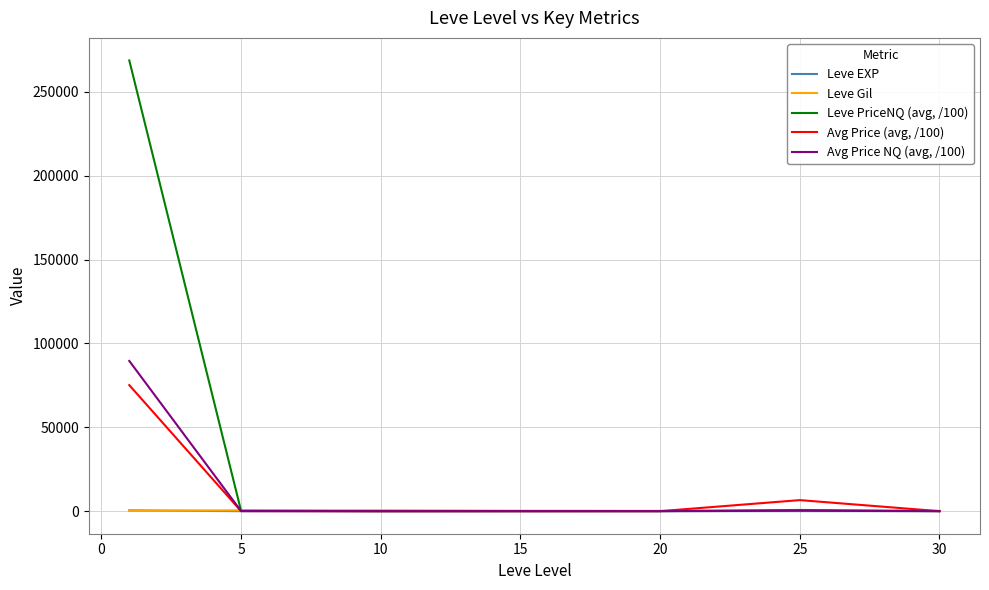

Rank the series by their maximum value, from highest to lowest.

Leve PriceNQ (avg, /100), Avg Price NQ (avg, /100), Avg Price (avg, /100), Leve Gil, Leve EXP